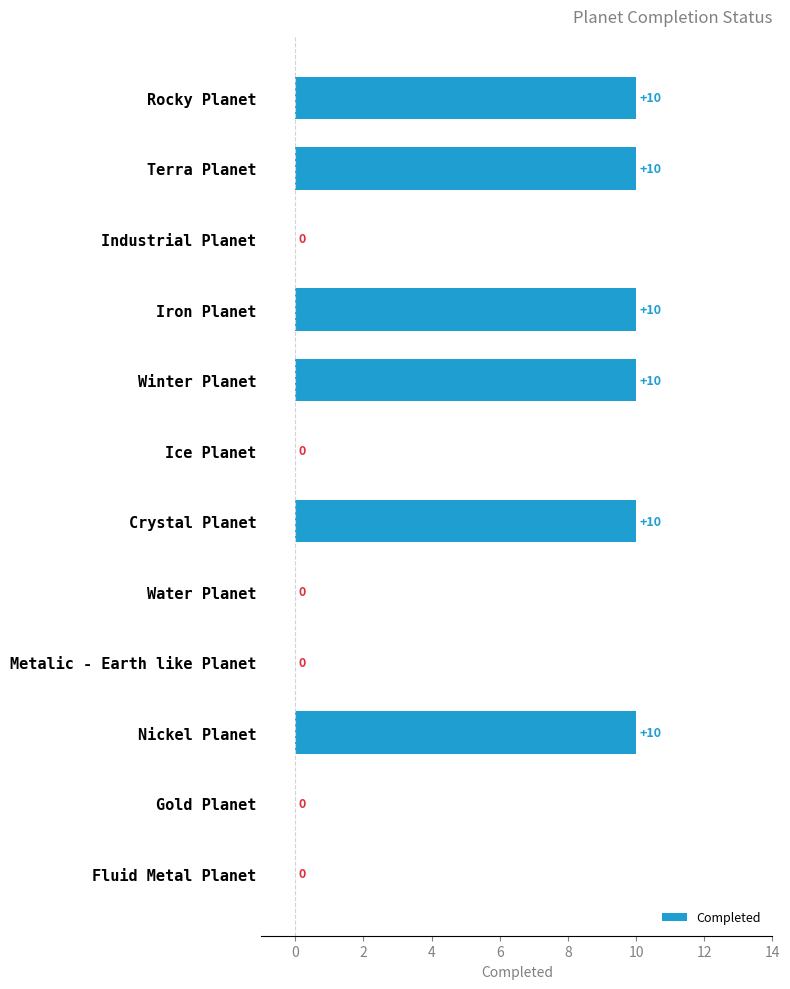

True or false: the data shows 10 at Winter Planet.

True